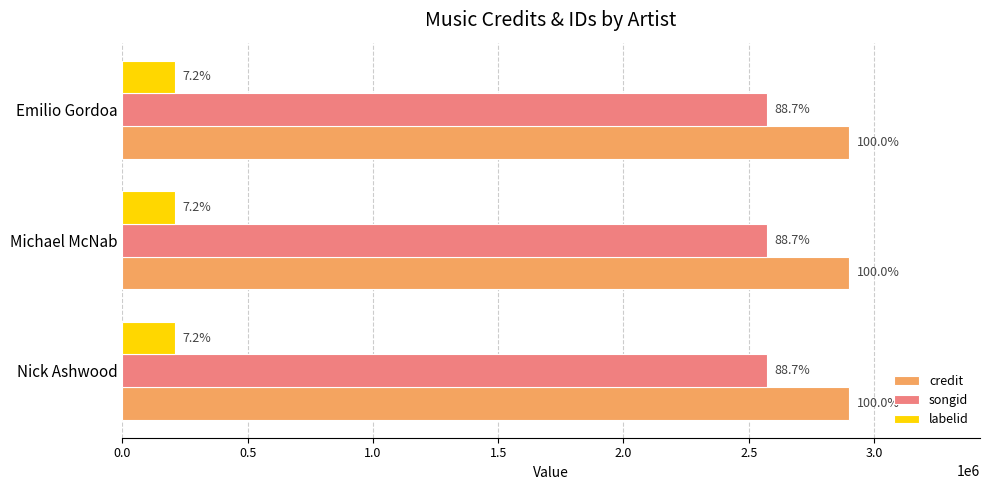

What are all the series names shown in the legend?

credit, songid, labelid